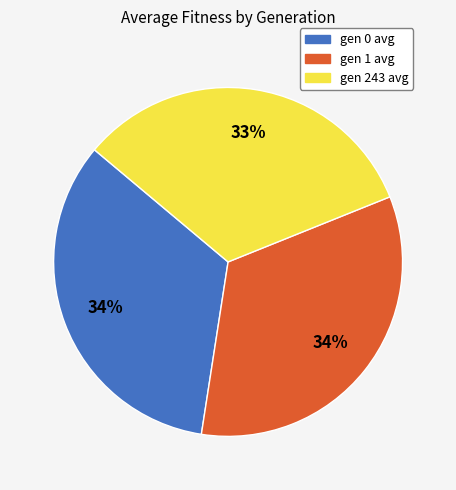

Is the sum of gen 243 avg and gen 0 avg greater than half?

Yes